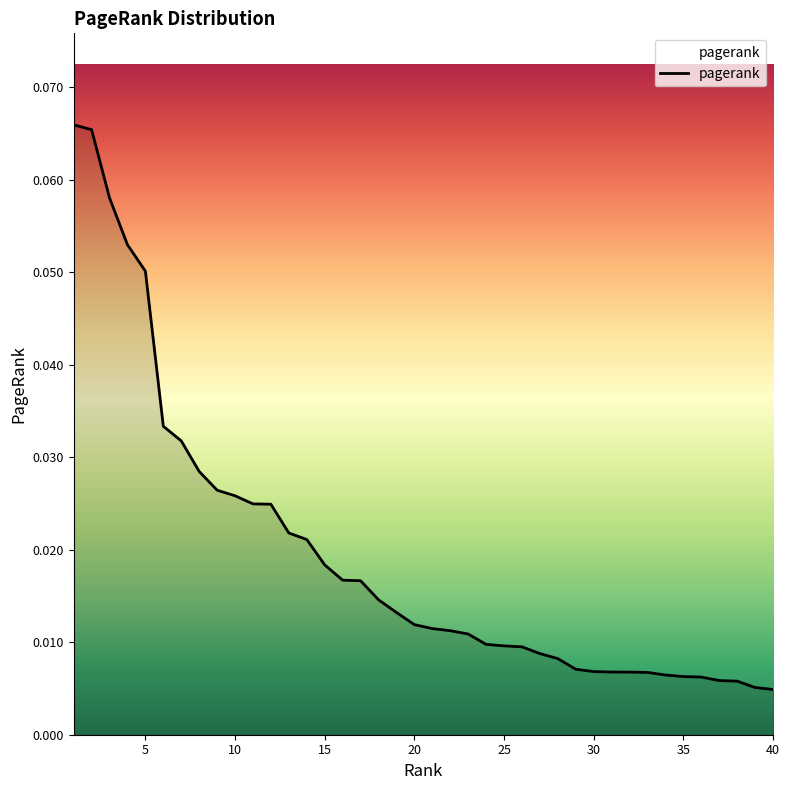

Reading left to right, transcribe all the data shown in this chart.

1=0.1	2=0.1	3=0.1	4=0.1	5=0.1	6=0.0	7=0.0	8=0.0	9=0.0	10=0.0	11=0.0	12=0.0	13=0.0	14=0.0	15=0.0	16=0.0	17=0.0	18=0.0	19=0.0	20=0.0	21=0.0	22=0.0	23=0.0	24=0.0	25=0.0	26=0.0	27=0.0	28=0.0	29=0.0	30=0.0	31=0.0	32=0.0	33=0.0	34=0.0	35=0.0	36=0.0	37=0.0	38=0.0	39=0.0	40=0.0